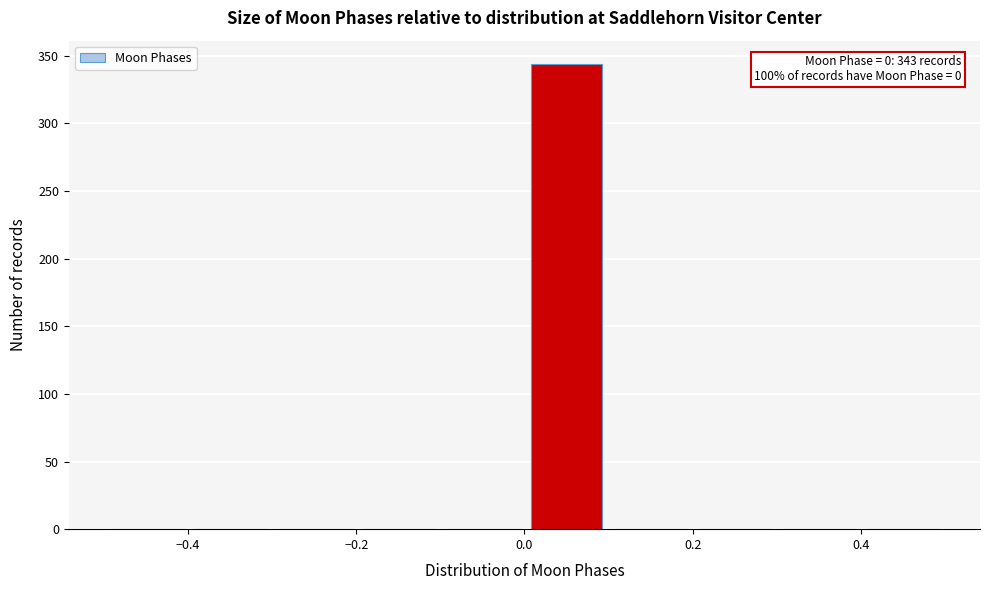

Over which range of the x-axis is the bar tallest?

0.0 to 0.1